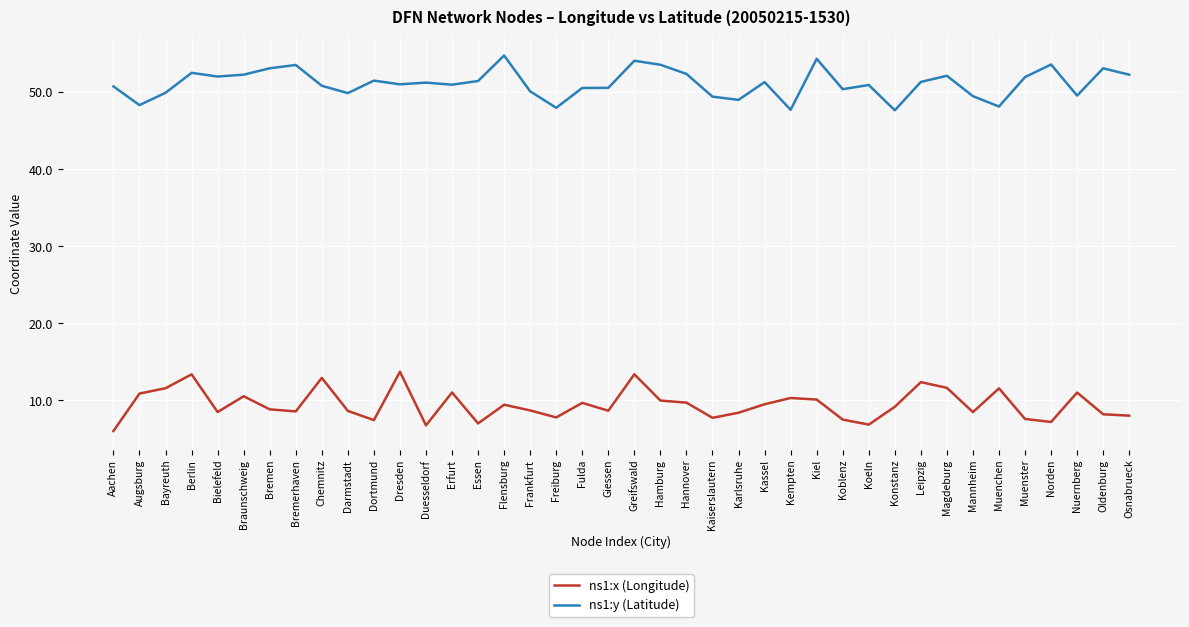

True or false: ns1:y (Latitude) has more than 1 interior local peaks.

True